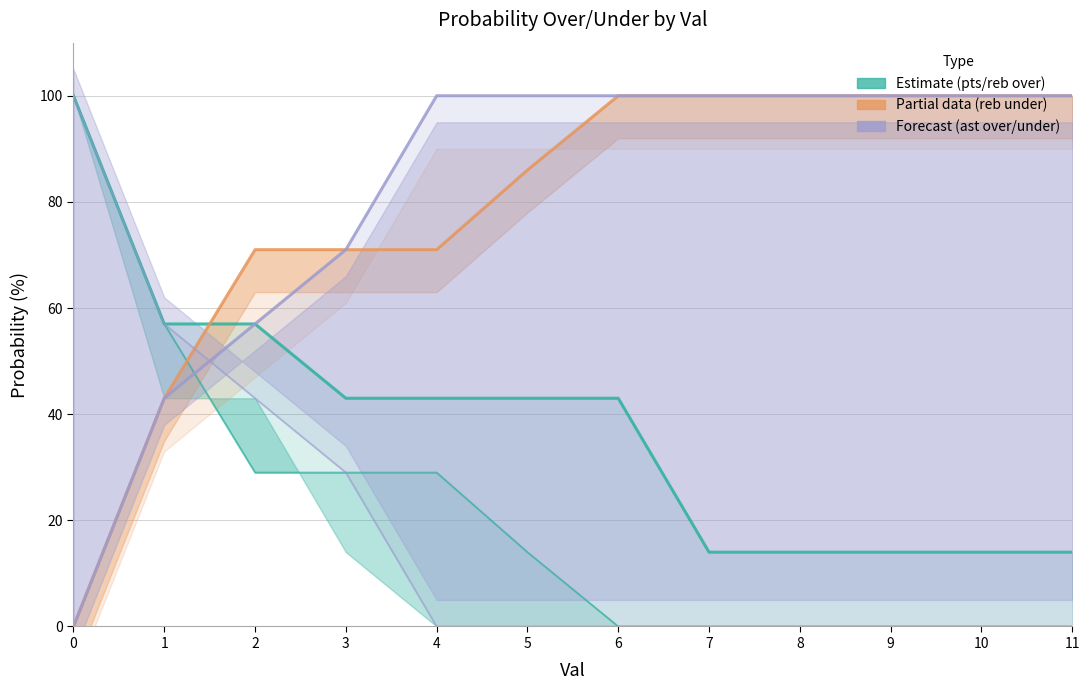

After their last crossing, which series has the higher values: reb prob under or reb prob over?

reb prob under